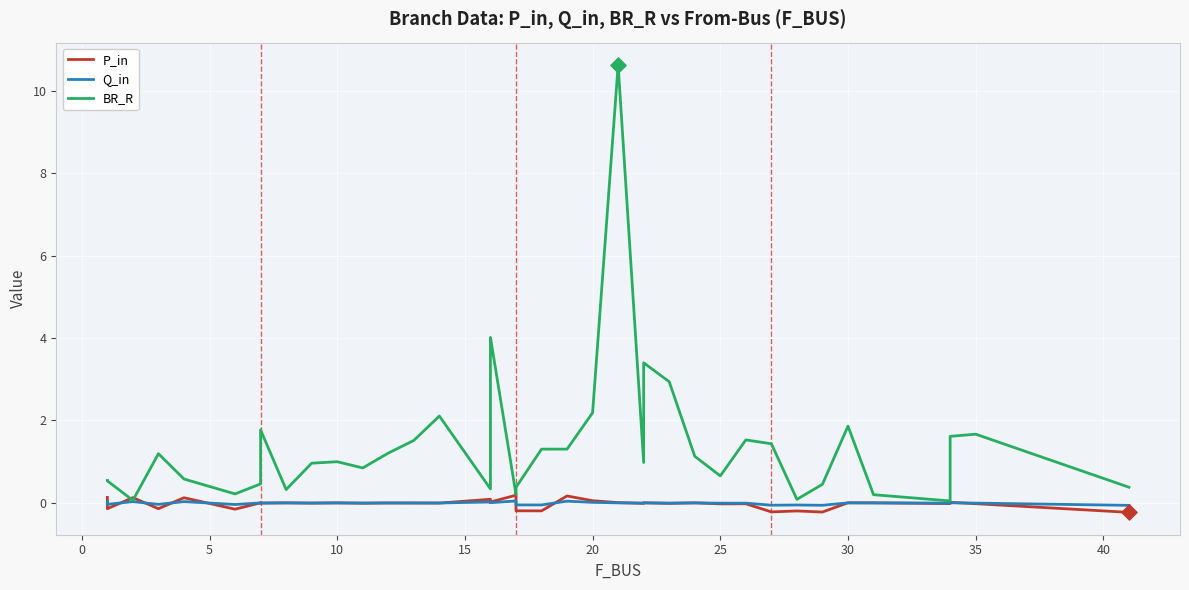

Which series contains the lowest Y value?

P_in